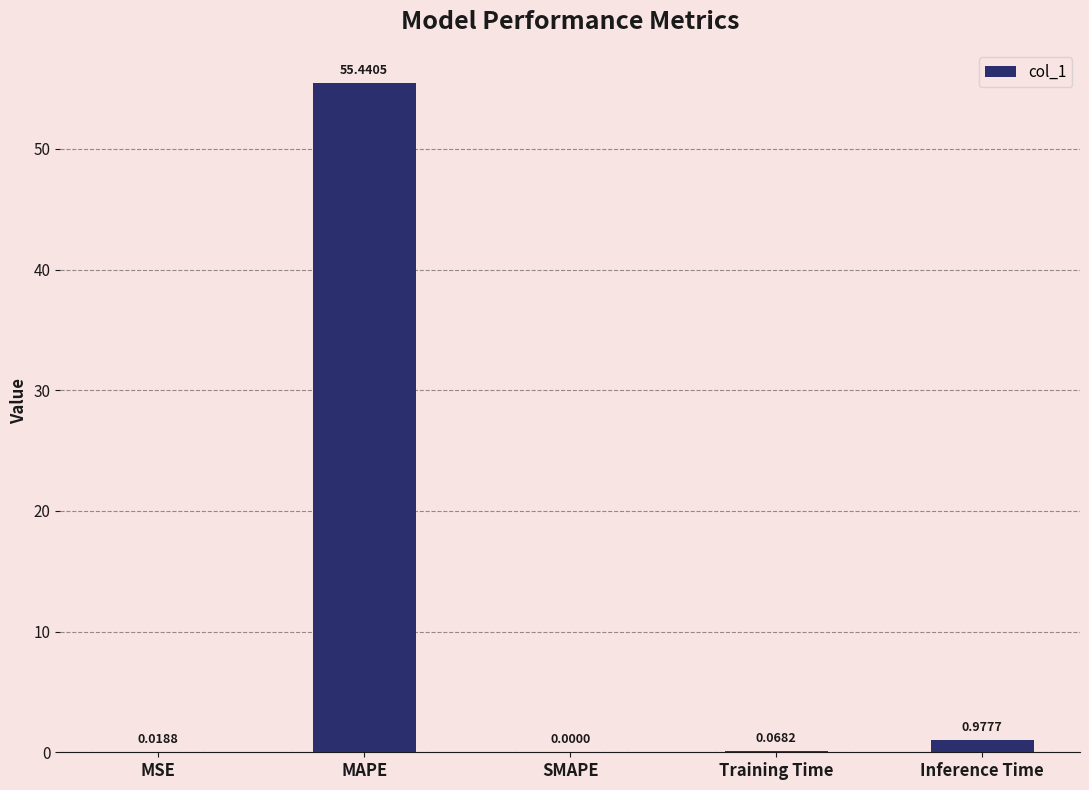

What is the sum of the values at MAPE and MSE?

55.5